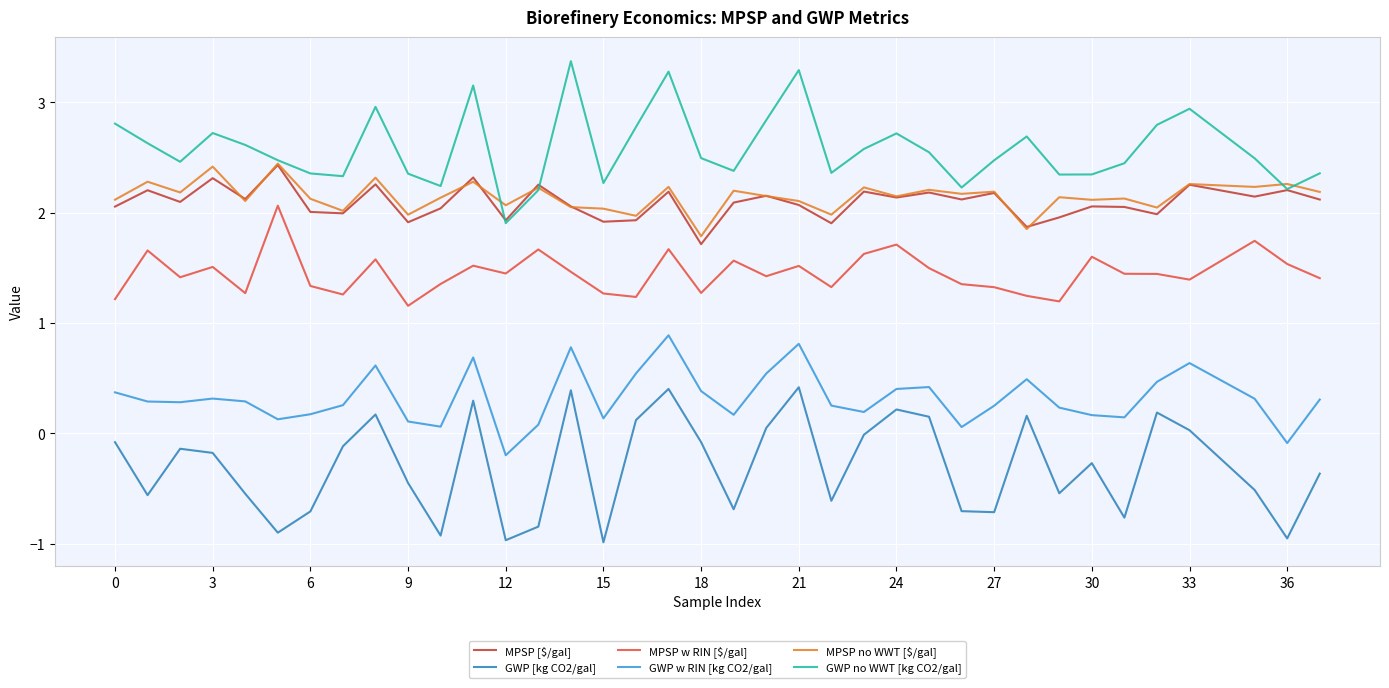

Which series has the largest total across all categories?

GWP no WWT [kg CO2/gal]